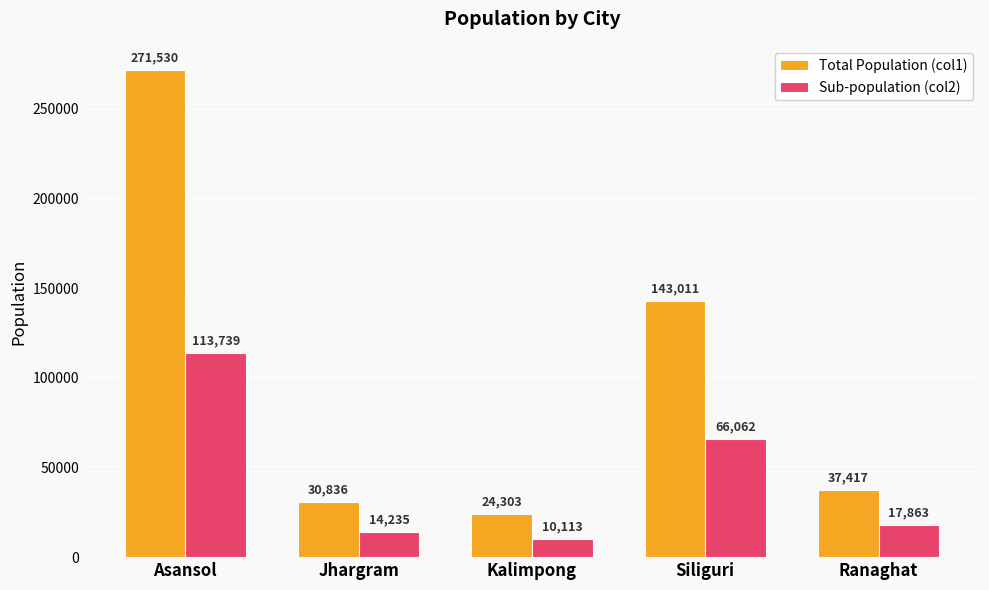

At which label is Total Population (col1) closest to 147916?

Siliguri